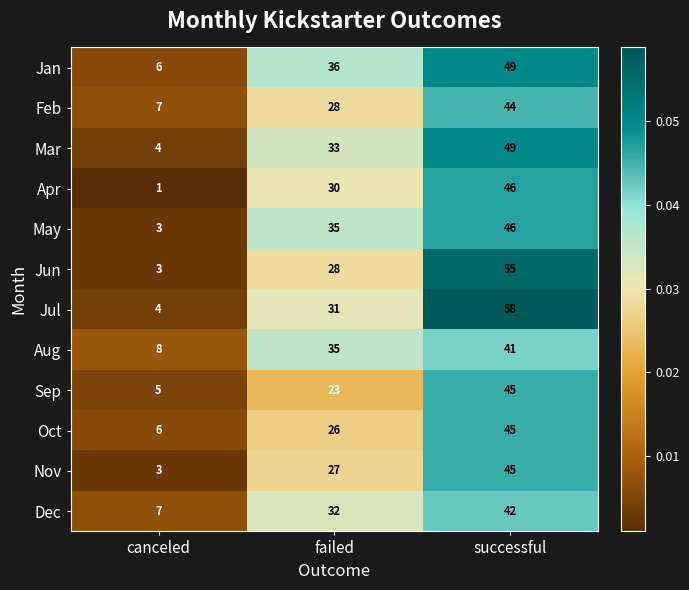

What is the total value across all series at successful?

565